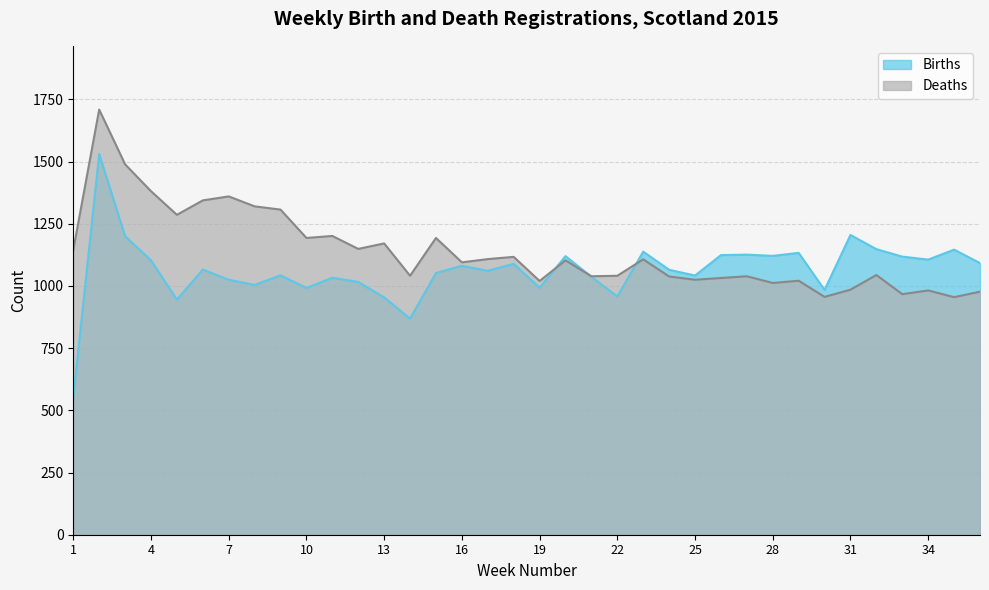

True or false: Births has a value of 209 at 22.

False